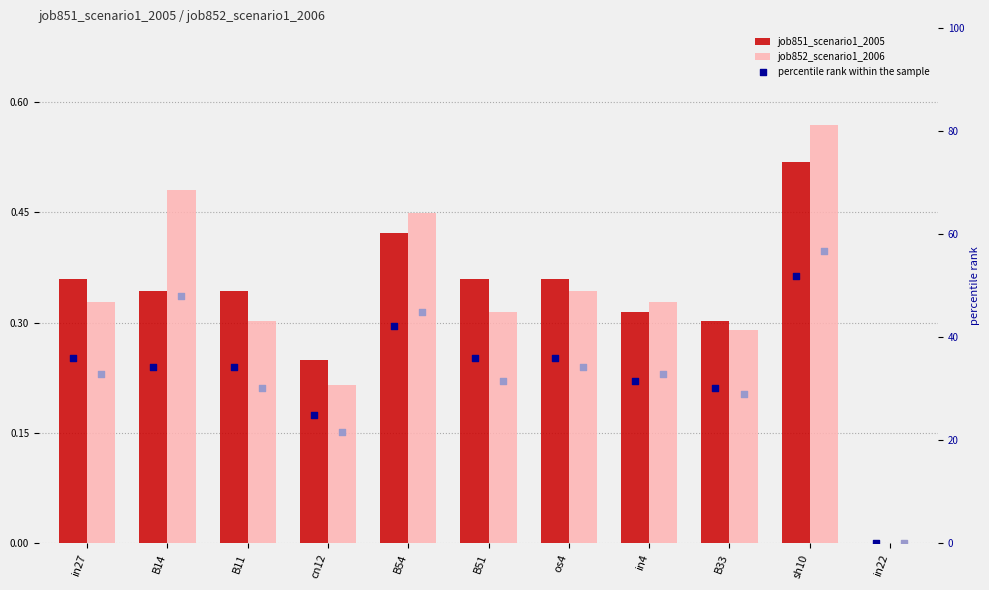

What is the total value across all series at in4?

64.9